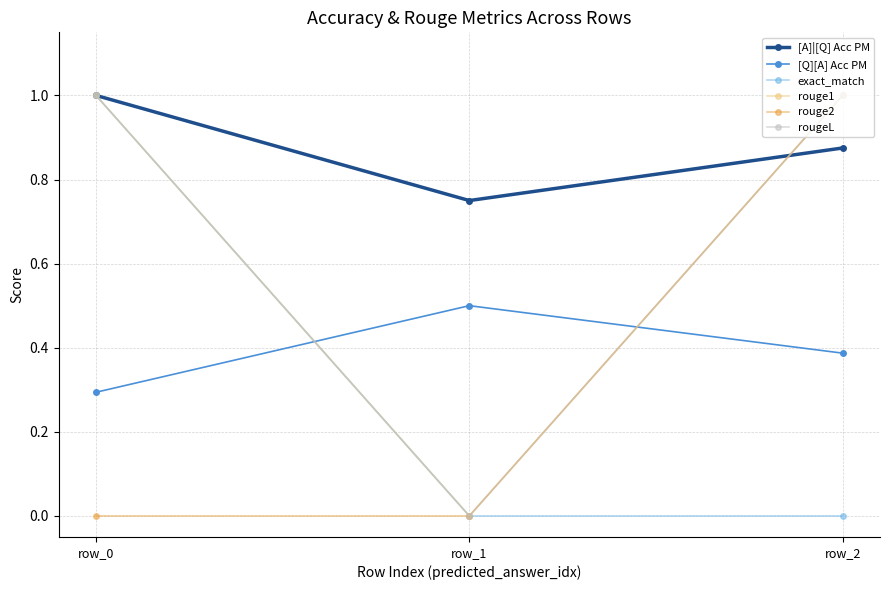

Which series changed the most between row_0 and row_1?

exact_match